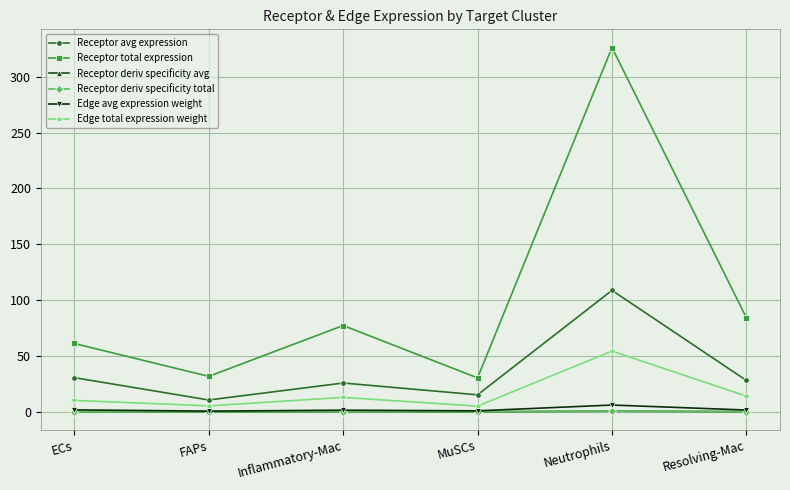

The Receptor total expression series shows 61.1 at ECs. True or false?

True